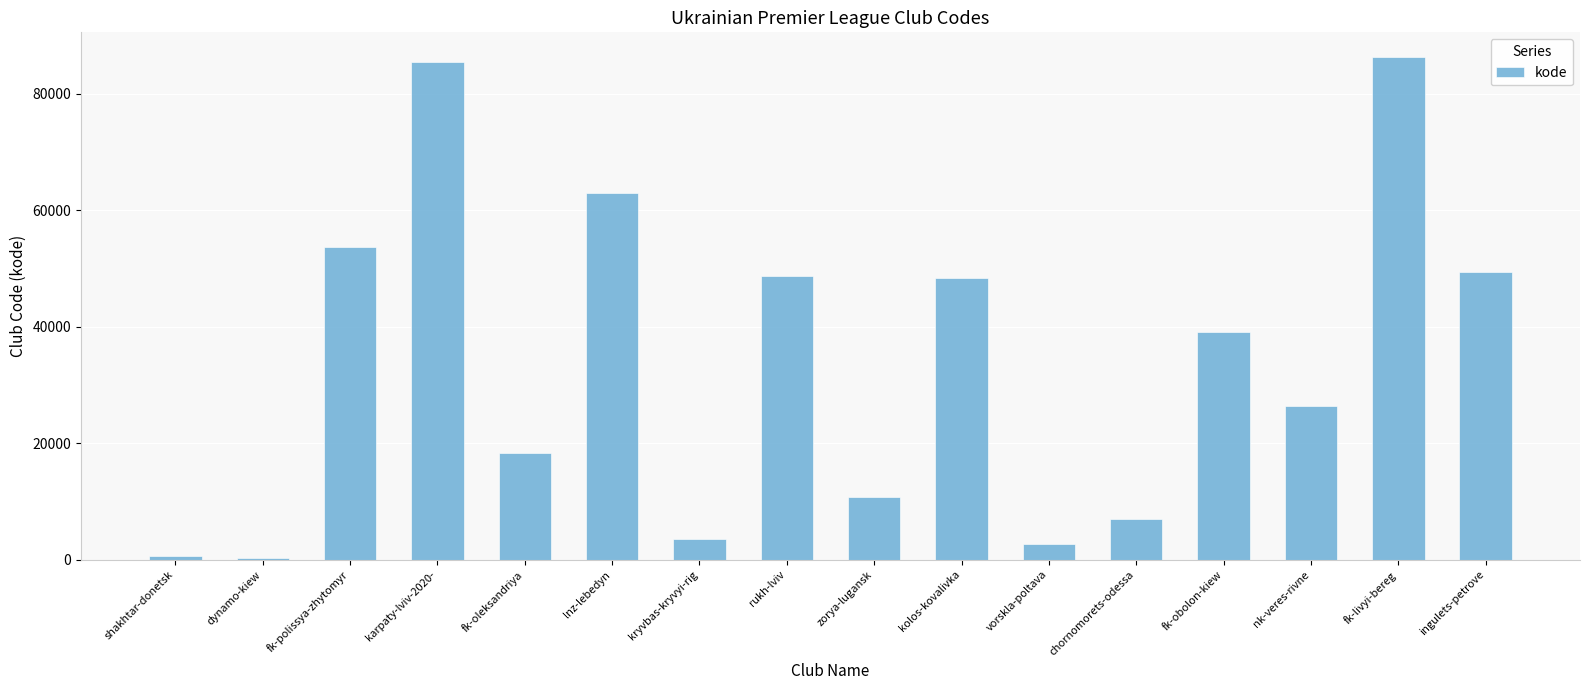

What position from the right is rukh-lviv?

9